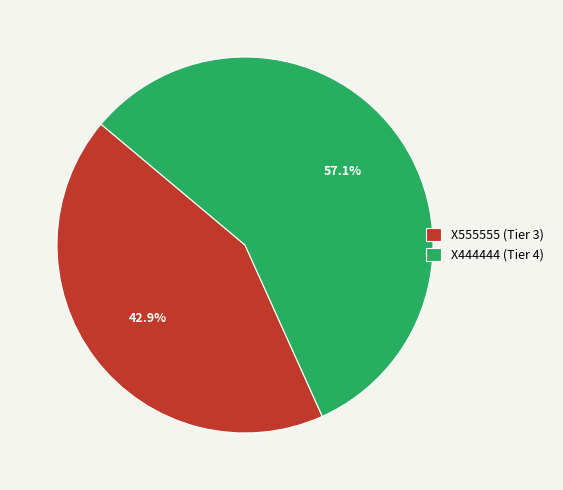

Count the number of slices in the pie.

2